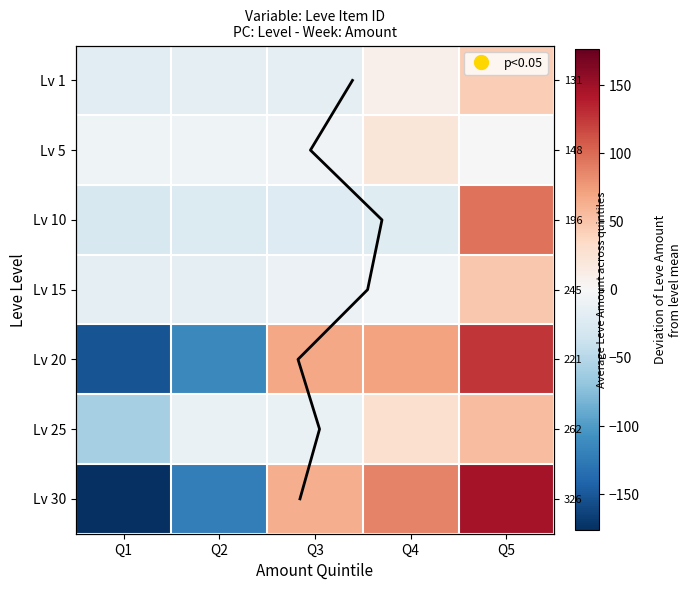

Which series has the widest spread of values?

Lv 30